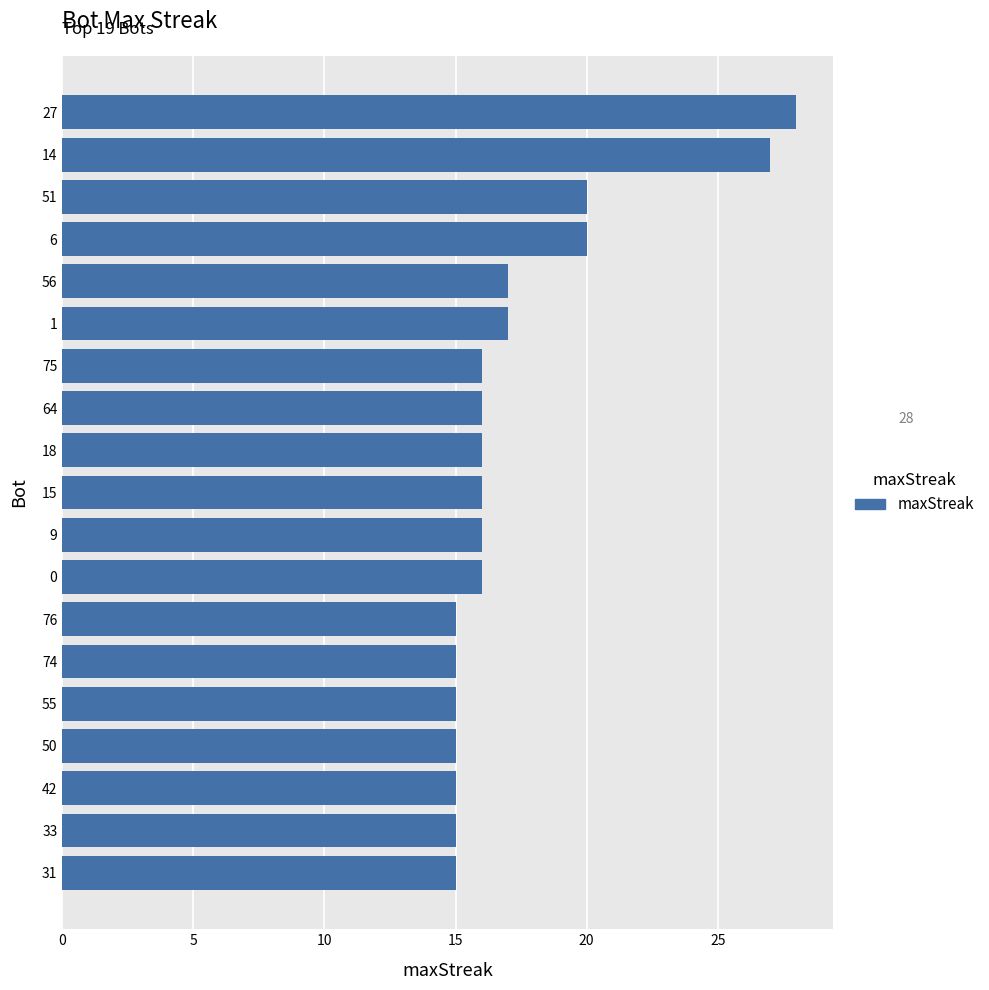

Which has a higher value, 18 or 6?

6